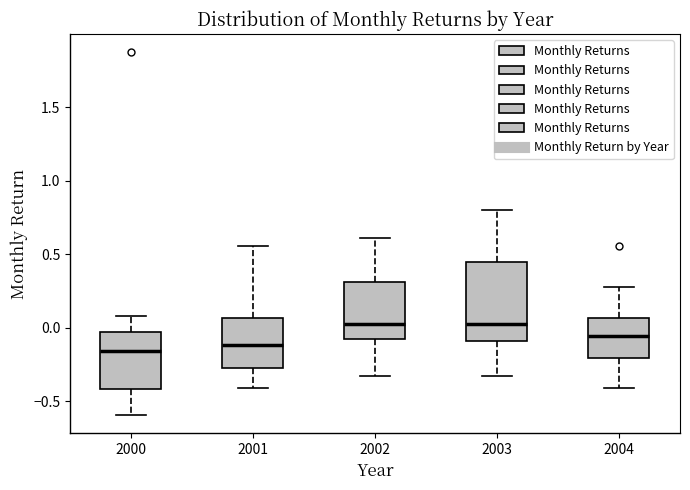

Which box is the tallest, from its lower edge to its upper edge?

2003